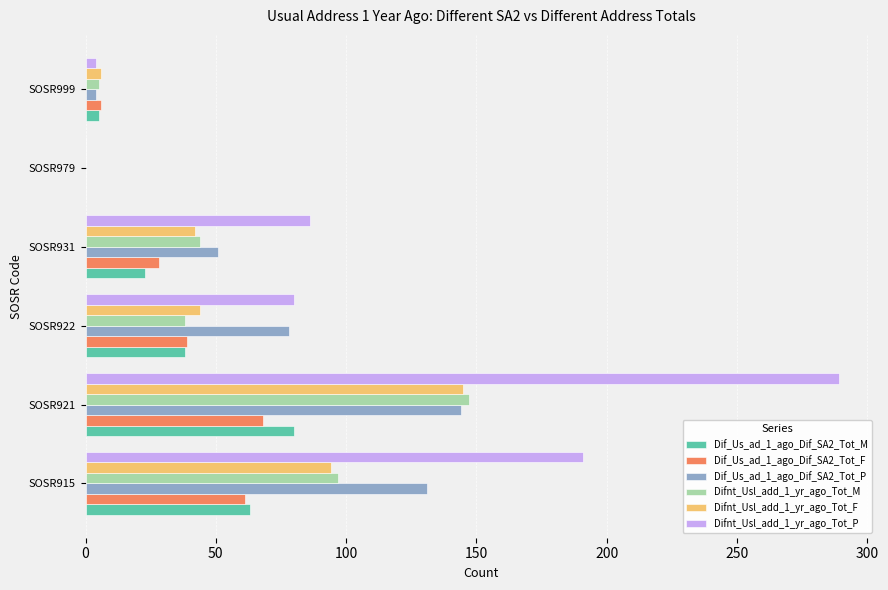

Which series changed the most between SOSR915 and SOSR922?

Difnt_Usl_add_1_yr_ago_Tot_P